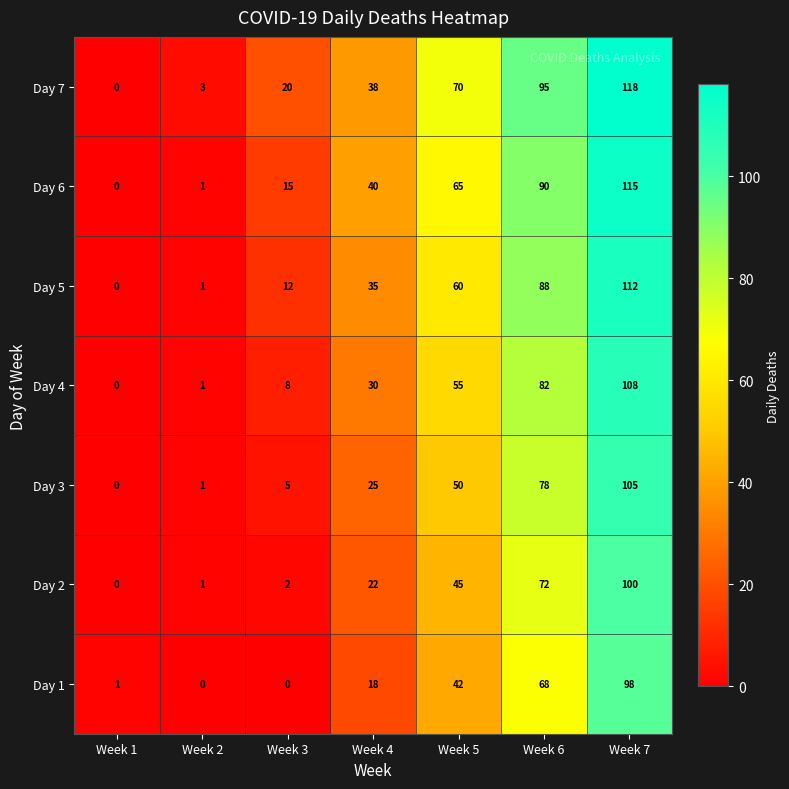

At which category is the sum across all series the highest?

Week 7